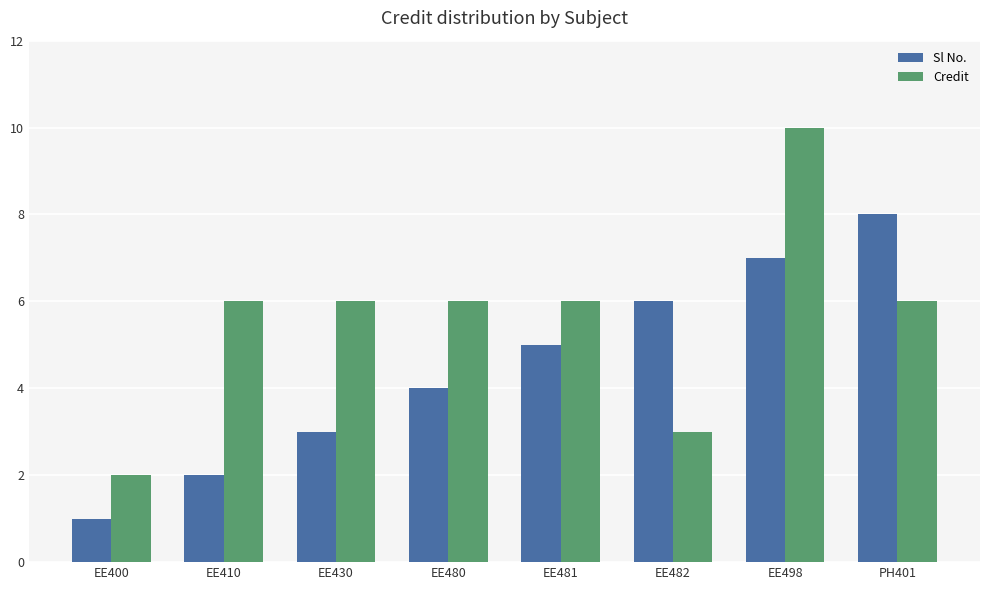

List the series in order of their peak value, lowest first.

Sl No., Credit